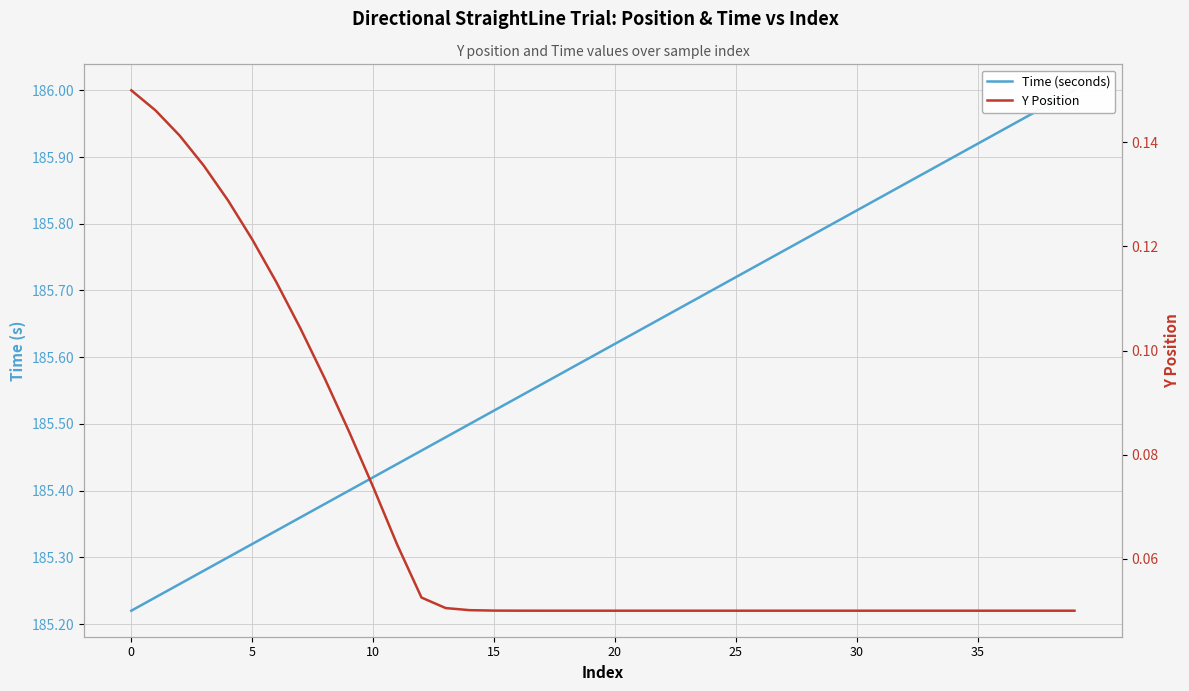

True or false: Y Position has more than 0 interior local peaks.

False